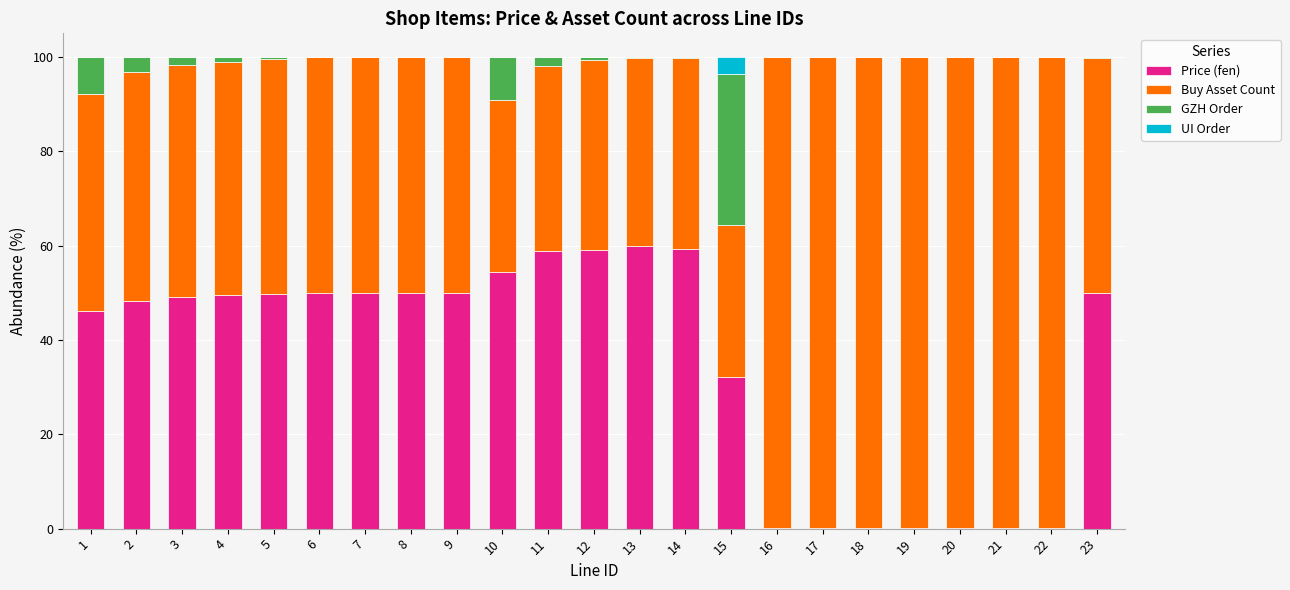

Count the number of data series in this chart.

4